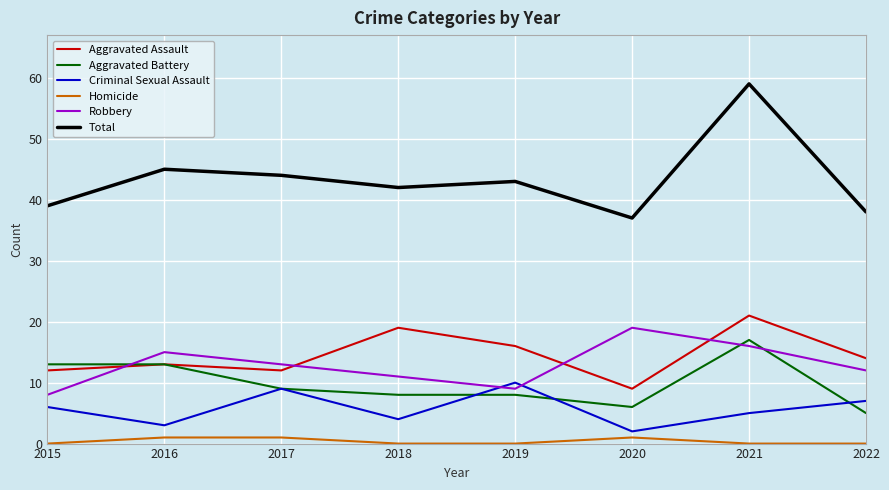

True or false: Criminal Sexual Assault and Robbery intersect in this chart.

True